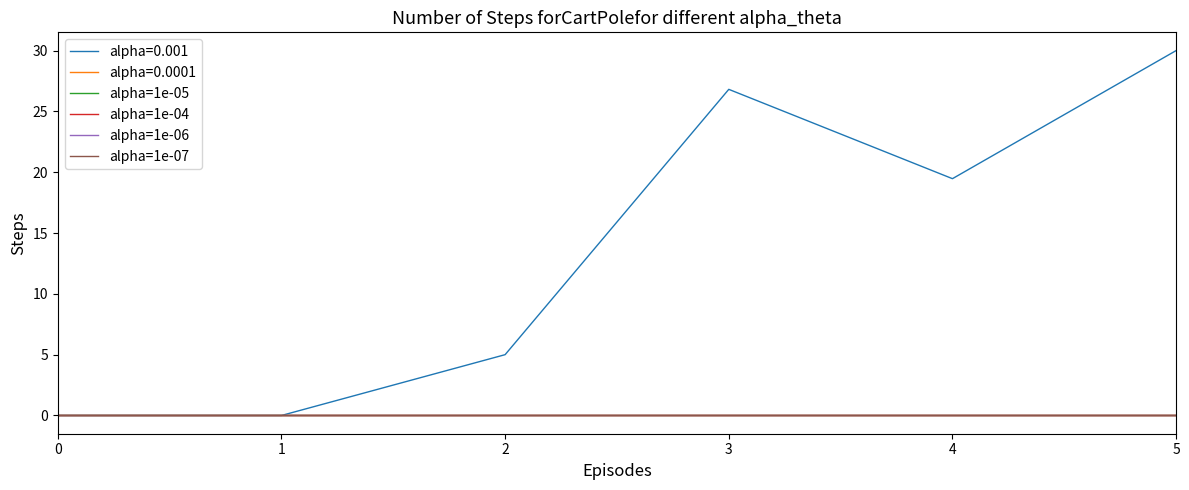

At which category is the sum across all series the highest?

5